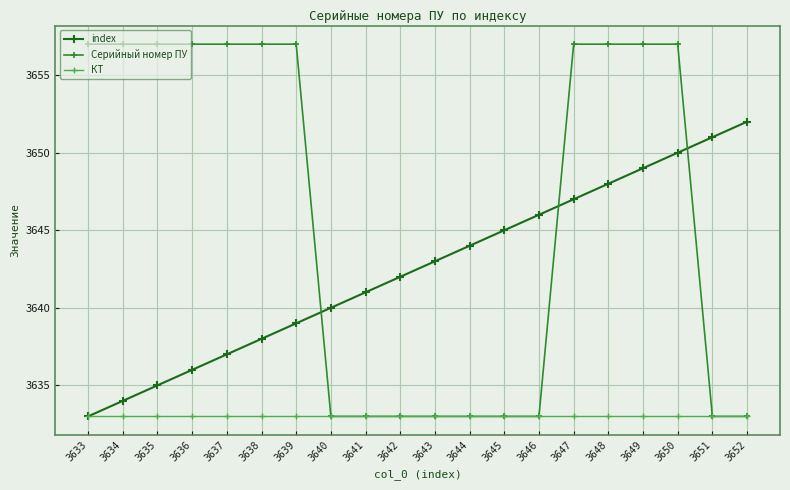

Between 3646 and 3651, which series saw the biggest shift?

index